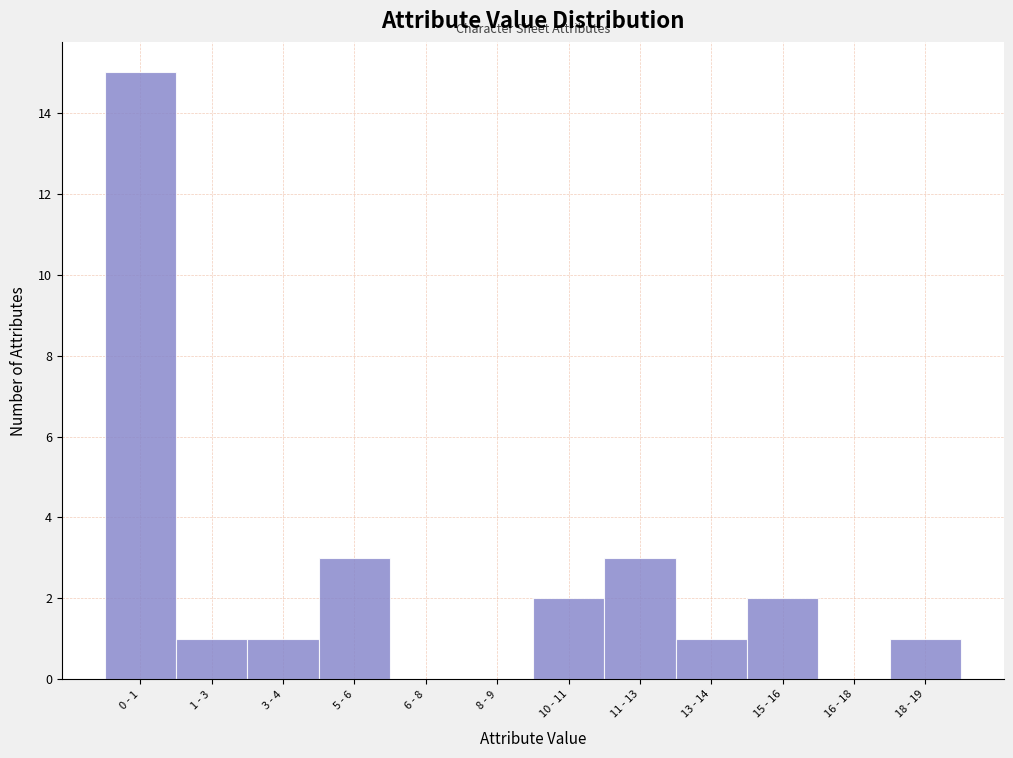

Reading right to left, list all the values displayed in this chart.

18 - 19=1	16 - 18=0	15 - 16=2	13 - 14=1	11 - 13=3	10 - 11=2	8 - 9=0	6 - 8=0	5 - 6=3	3 - 4=1	1 - 3=1	0 - 1=15